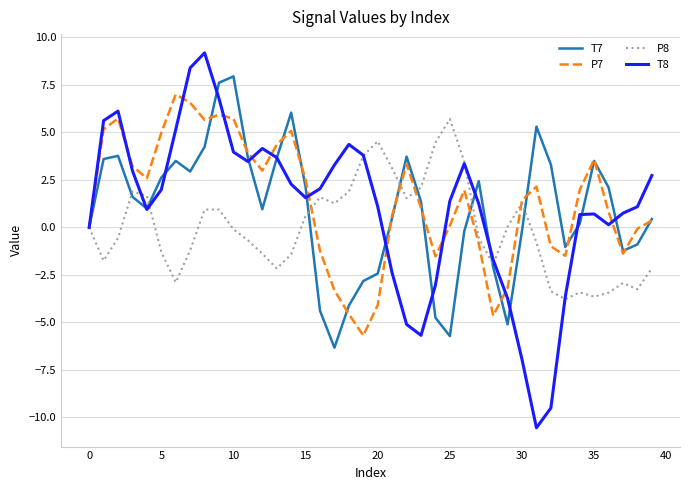

In P7, how many points are higher than both neighbors (excluding endpoints)?

8